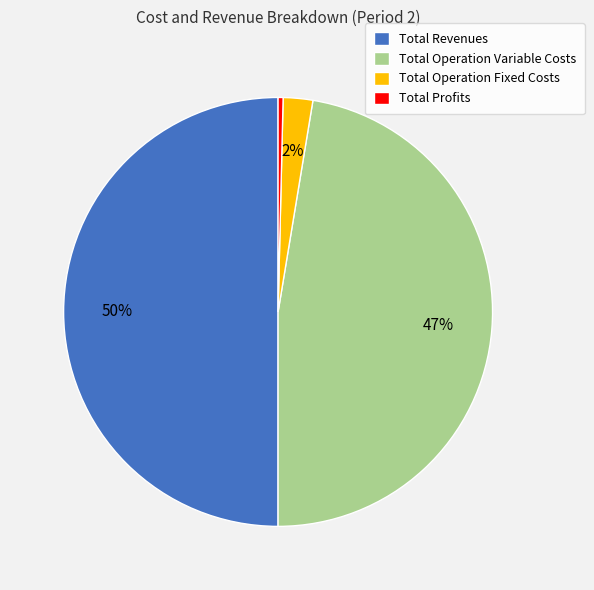

Which slice represents more than half of the pie?

Total Revenues